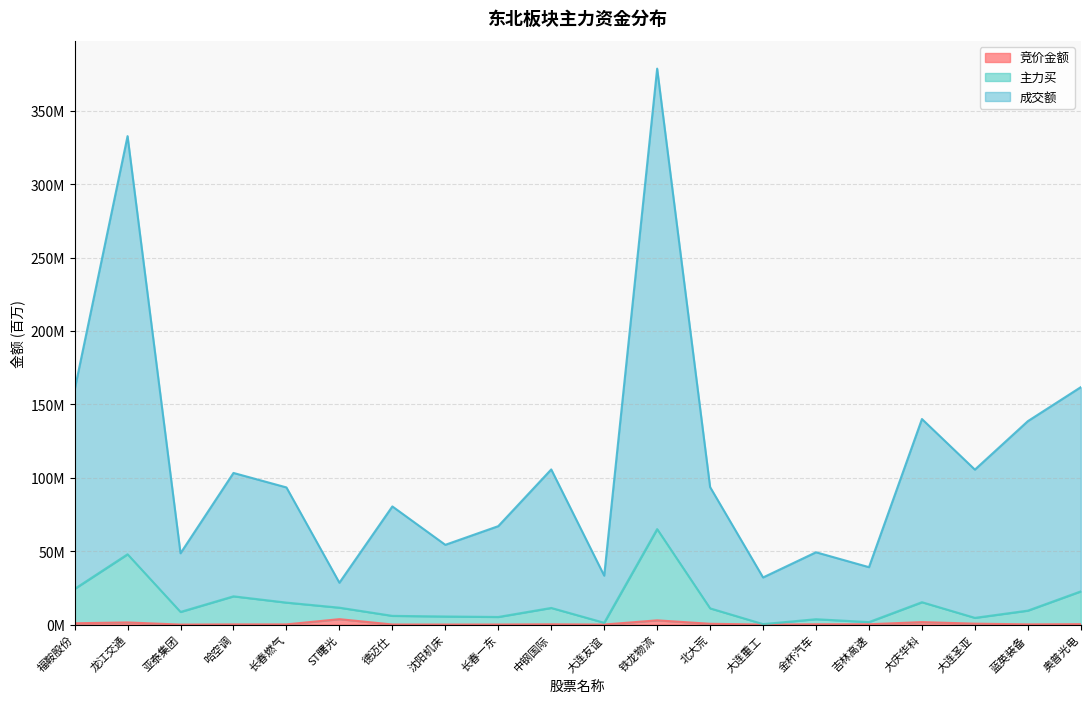

True or false: 竞价金额 and 主力买 intersect in this chart.

False